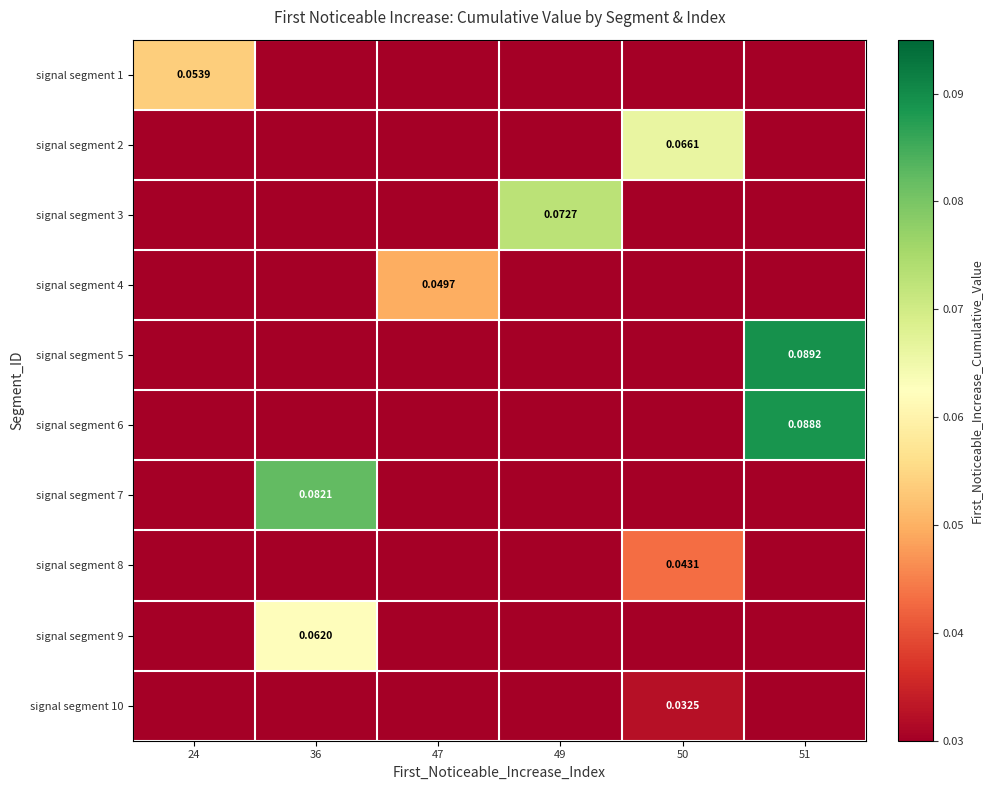

True or false: signal segment 3 has a value of 0.0 at 47.

False